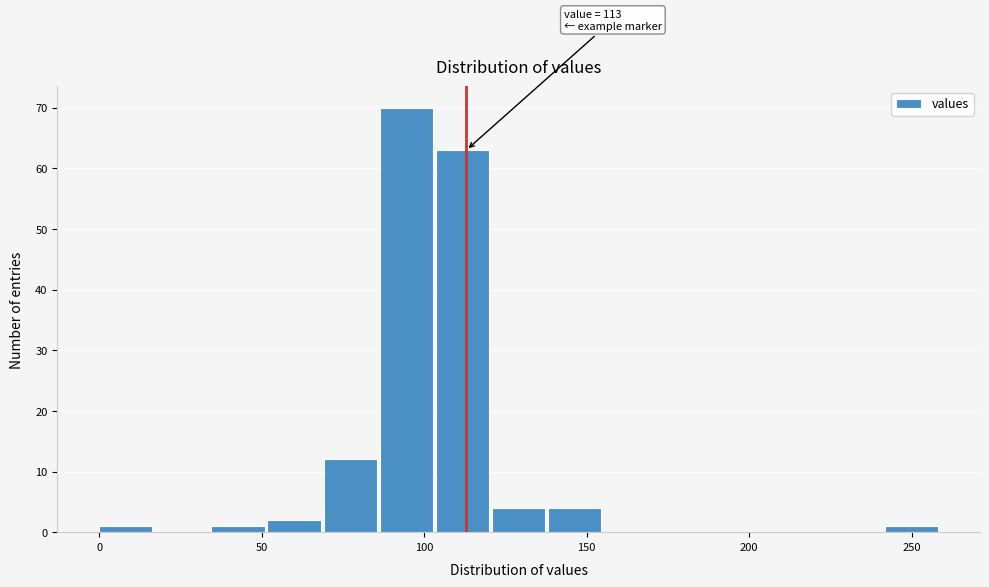

Read against the x-axis, roughly where is the centre of the tallest bar?

95